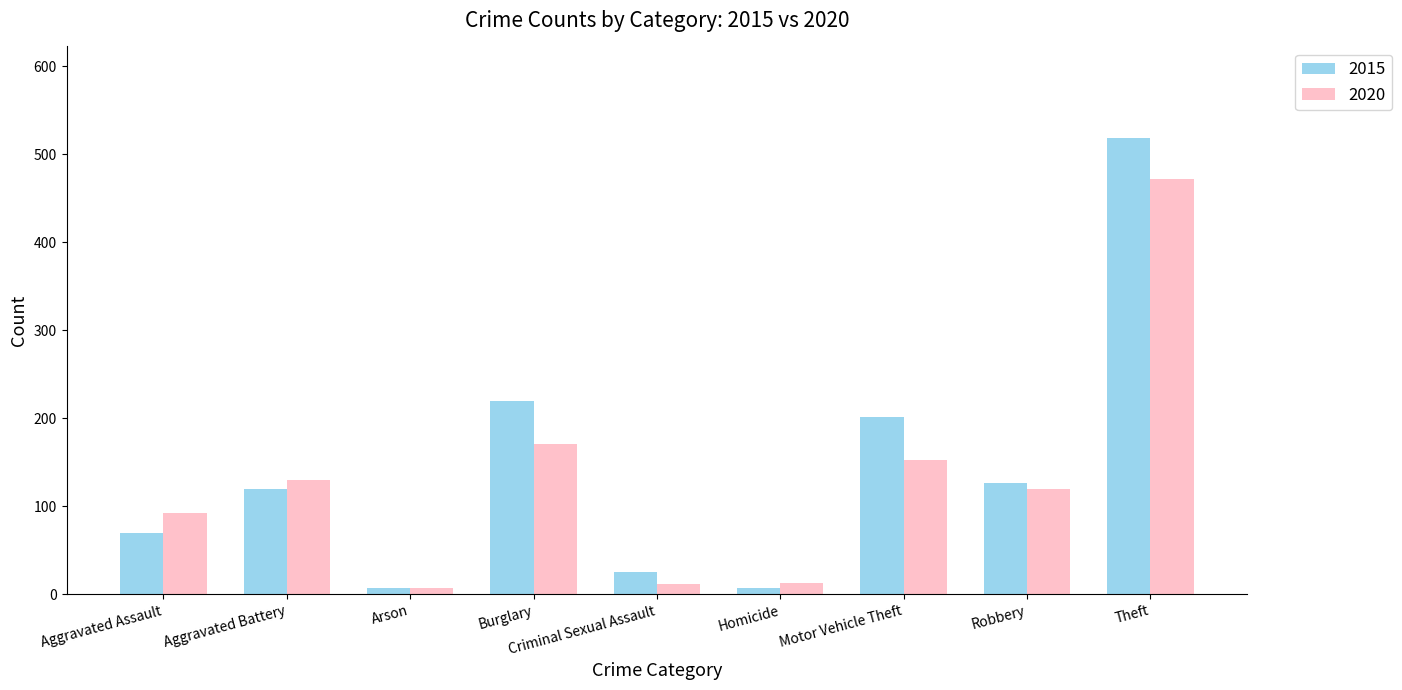

Is it true that 2020 equals 162 at Theft?

False